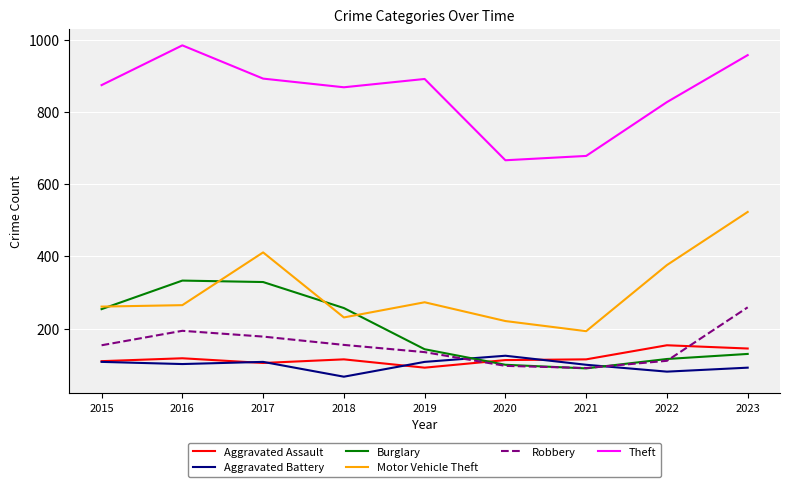

What is the approximate value of Motor Vehicle Theft at 2020, to the nearest 50?

200